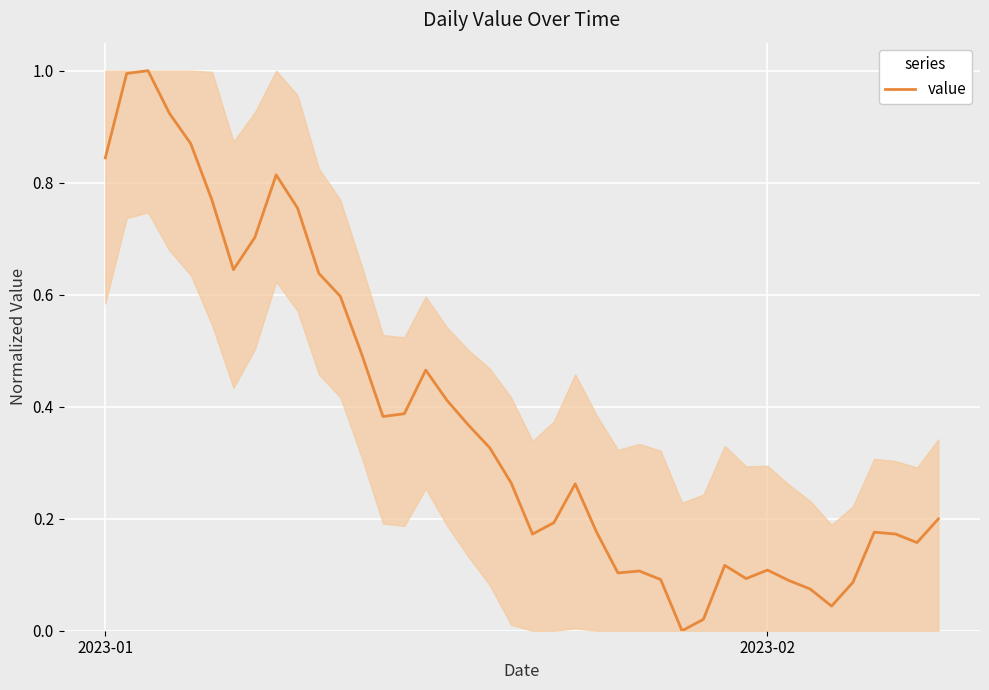

What is the difference between the maximum and minimum values?

1.0